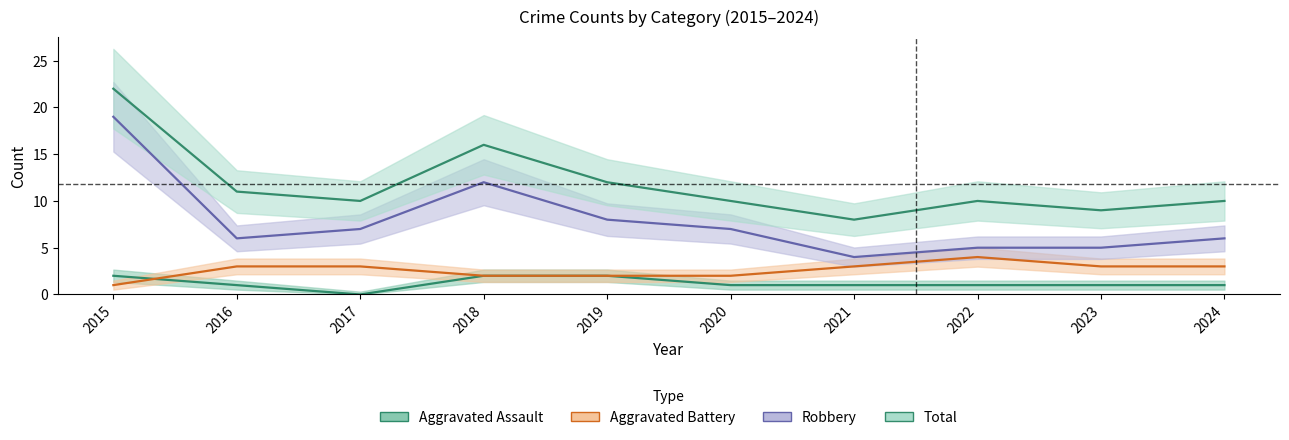

Does the chart have visible grid lines?

No